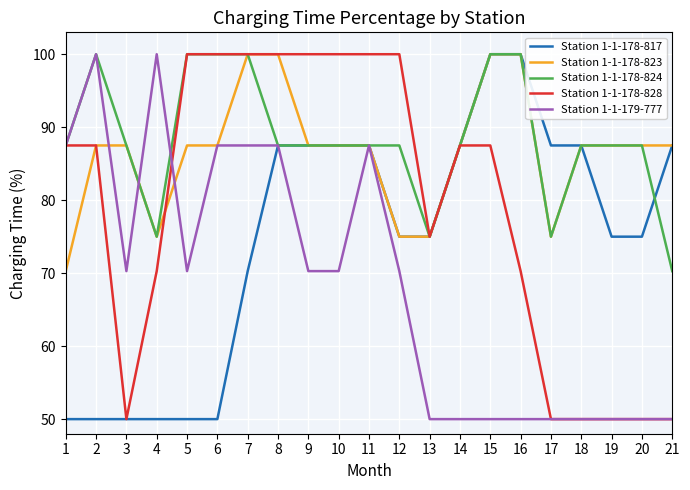

Where does the Station 1-1-178-828 series first go above 87?

1